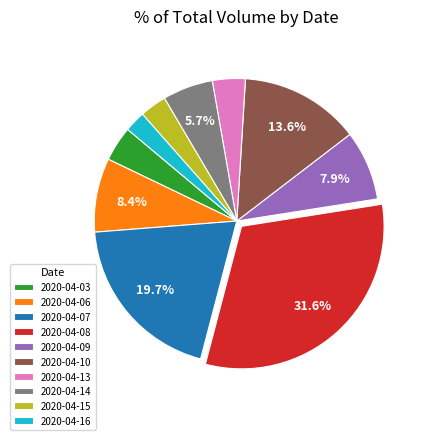

What is the smallest slice in the pie chart?

2020-04-16